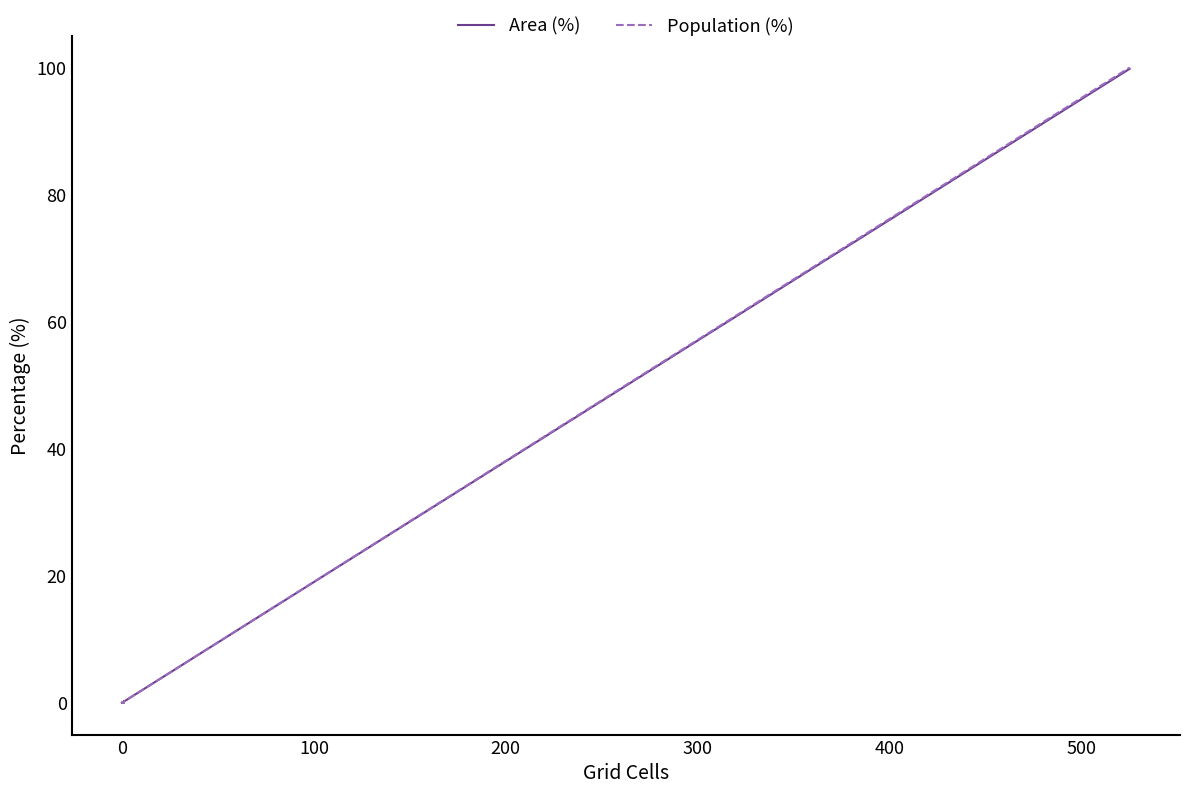

How many values in the Population (%) series exceed 0?

1